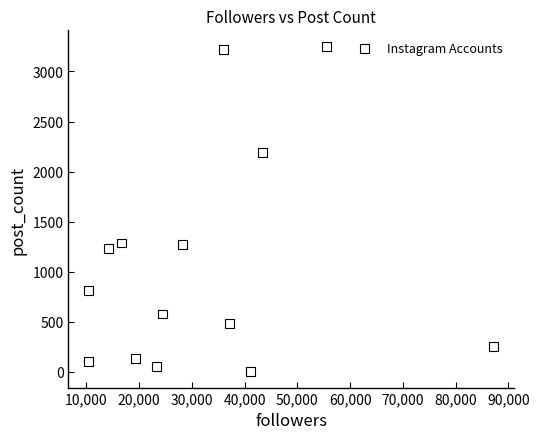

What is the range of Y values (max minus min)?

3246